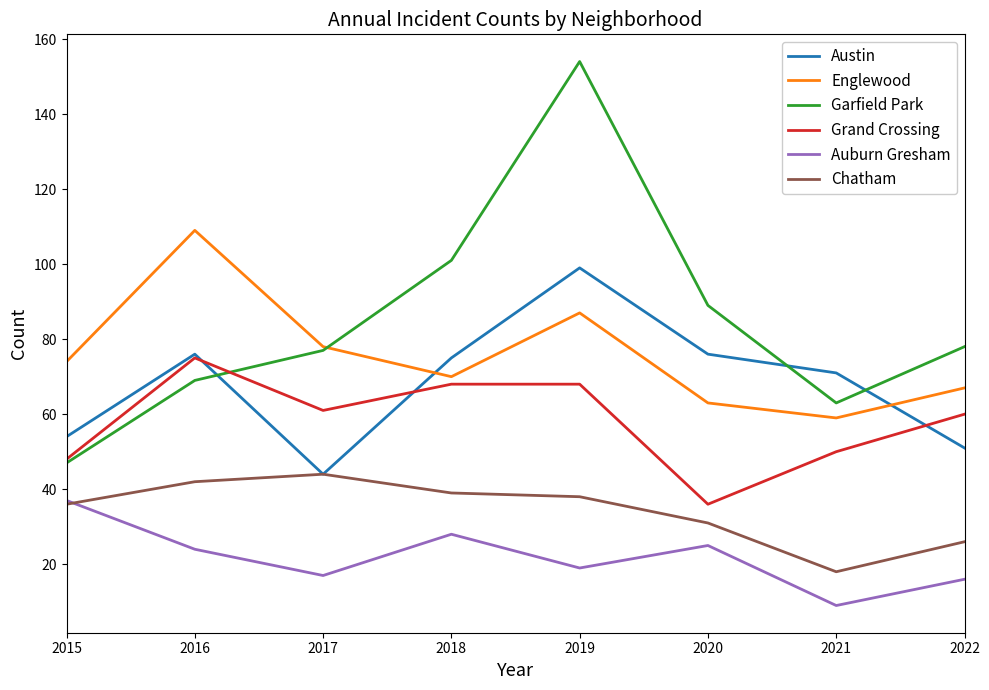

In Austin, how many points are lower than both neighbors (excluding endpoints)?

1